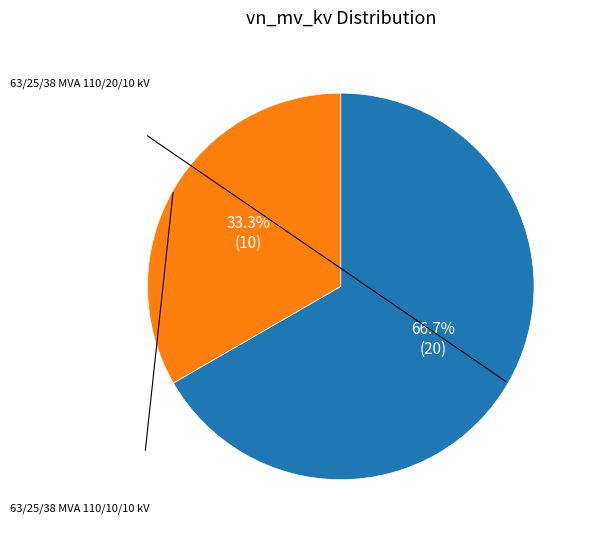

Combined, do 63/25/38 MVA 110/10/10 kV and 63/25/38 MVA 110/20/10 kV account for over 50%?

Yes